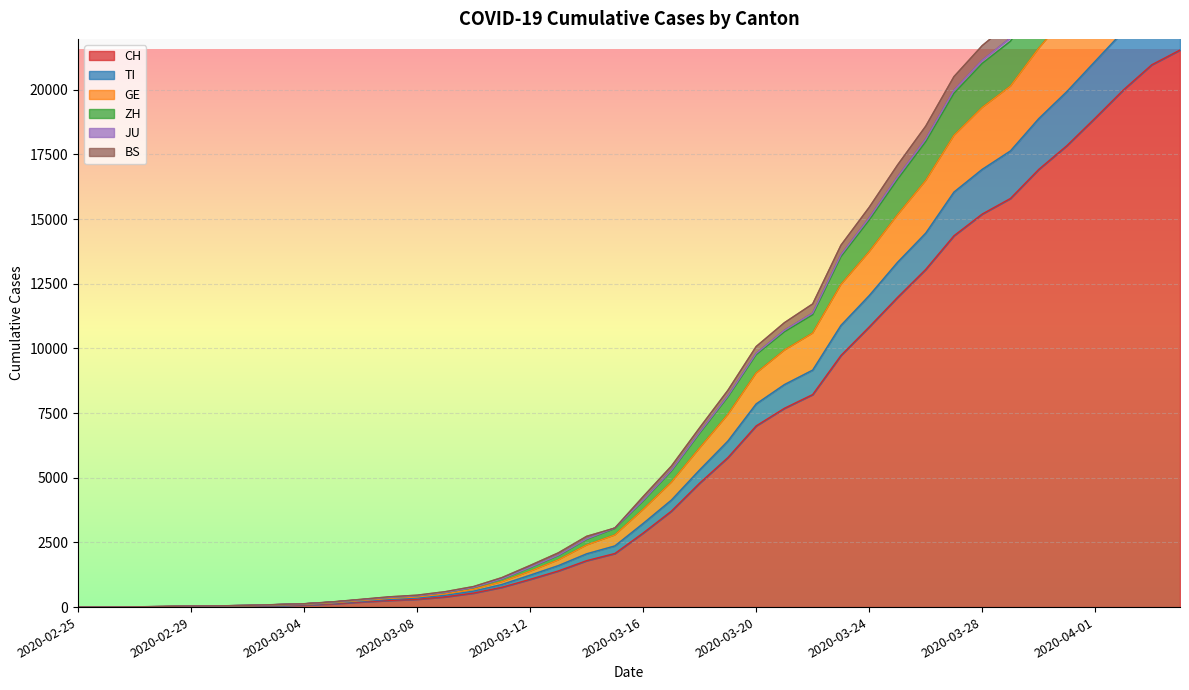

The value of TI at 2020-04-04 is 23977. True or false?

True